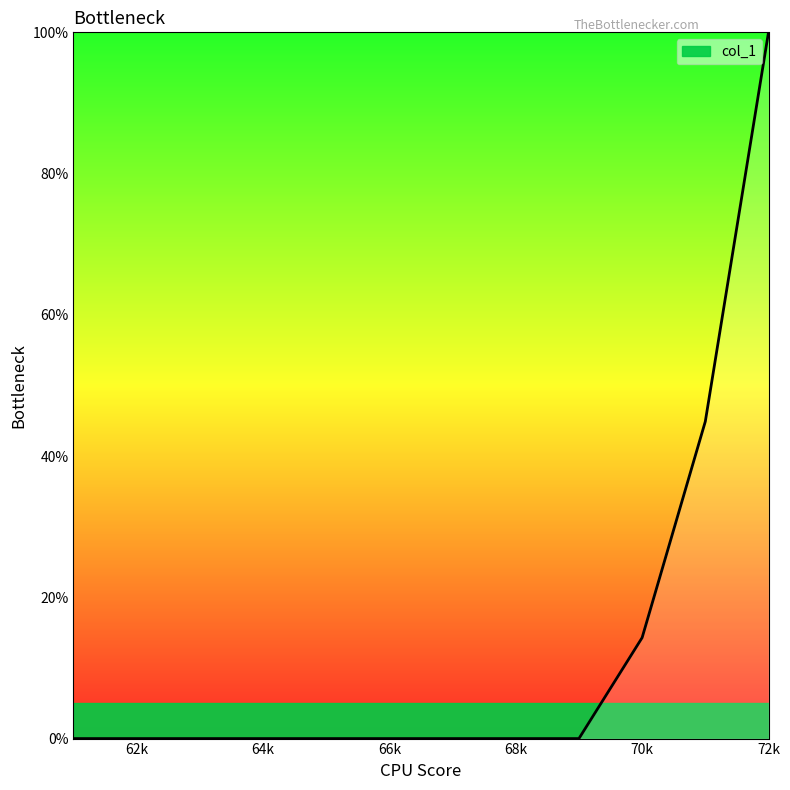

What is the greatest value displayed?

100.0